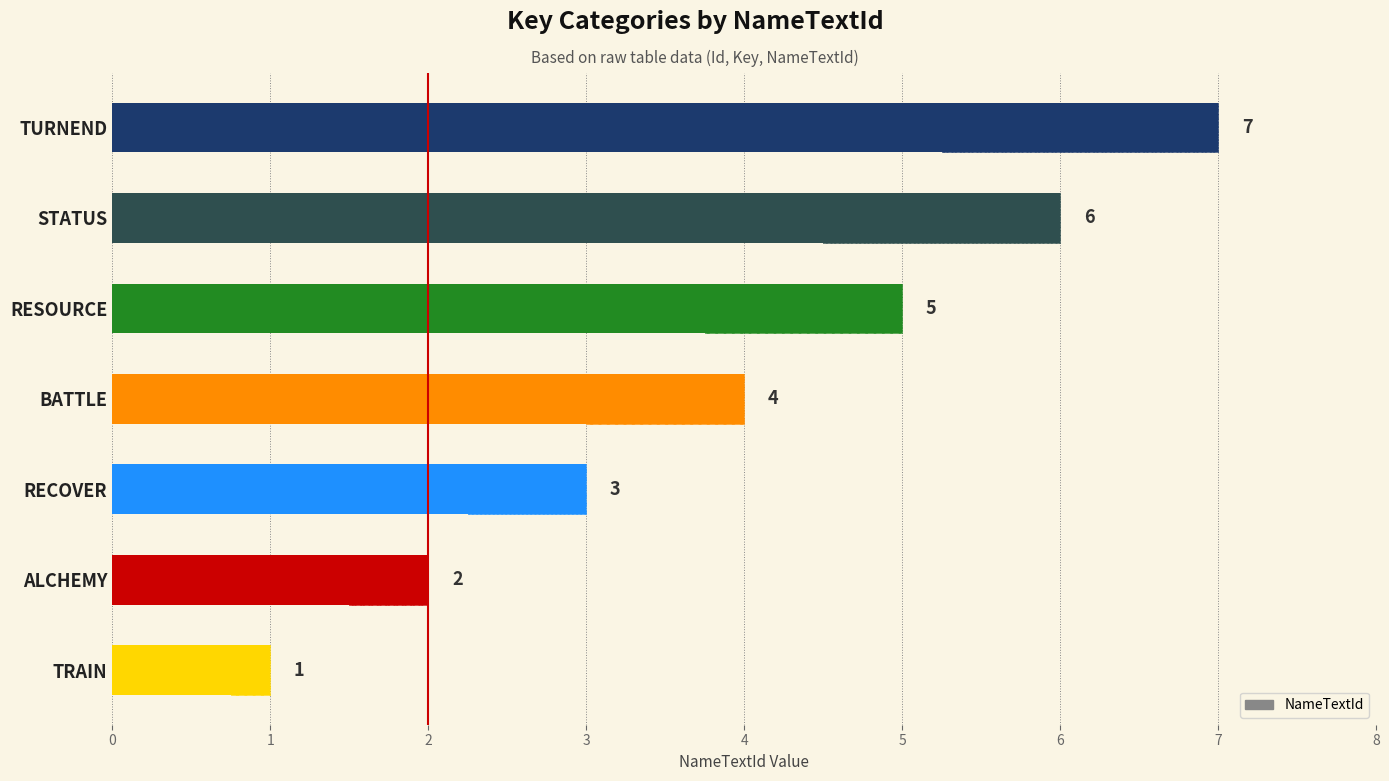

How many data points are less than 4?

3